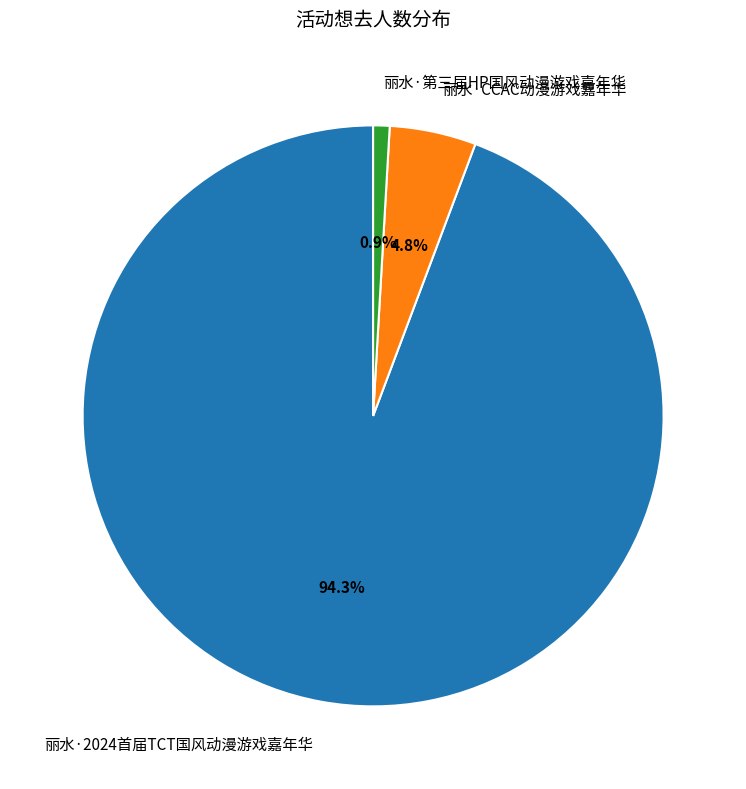

To the nearest percent, what is the difference between the largest and smallest slice percentages?

93%